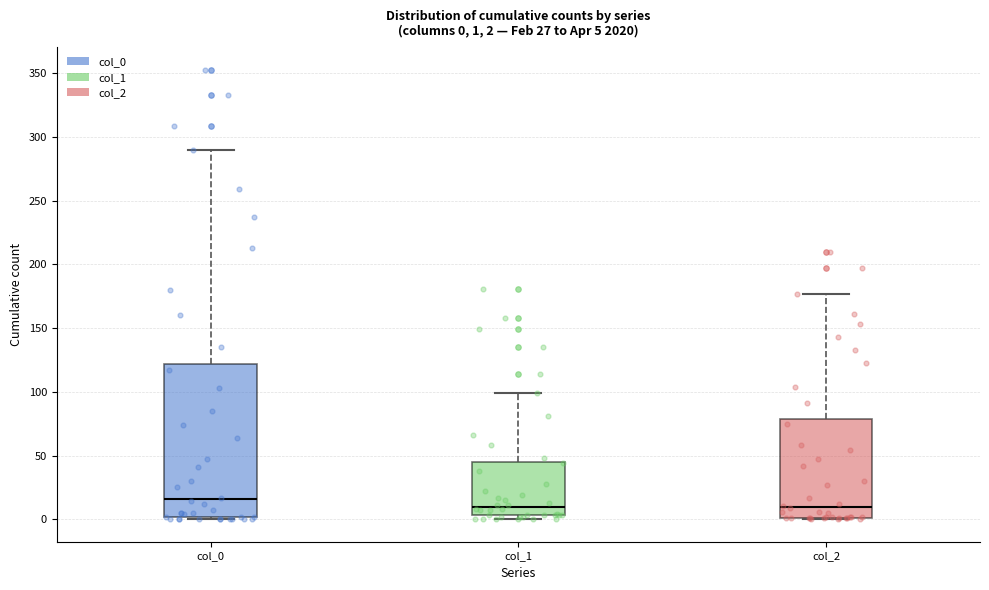

Comparing the boxes themselves (not the whiskers), which one is the tallest?

col_0